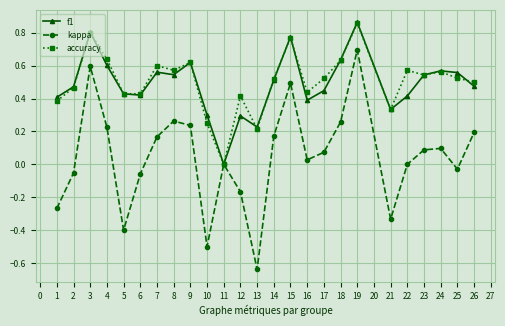

Is this an area chart (filled region under the line)?

No